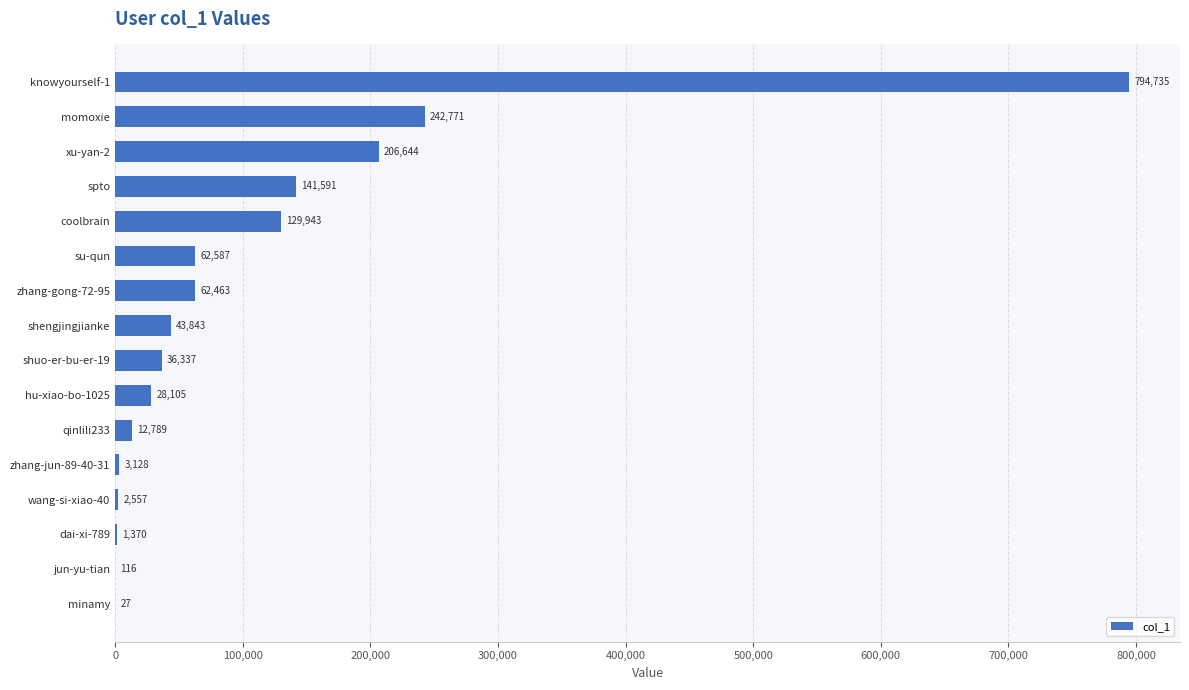

Is it true that the value at shengjingjianke is 15609?

False